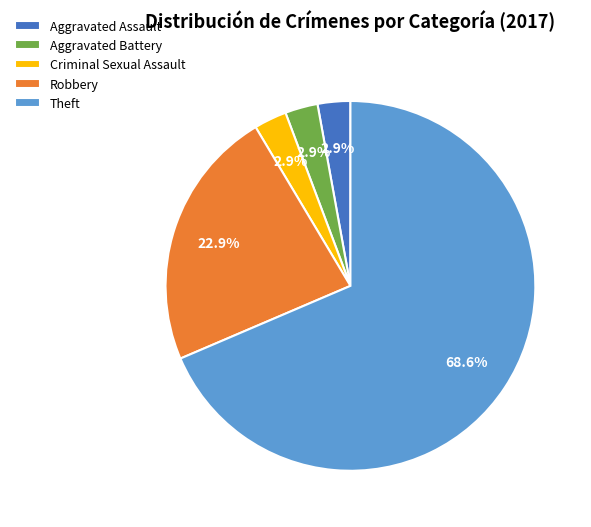

Which category has the biggest portion of the pie?

Theft